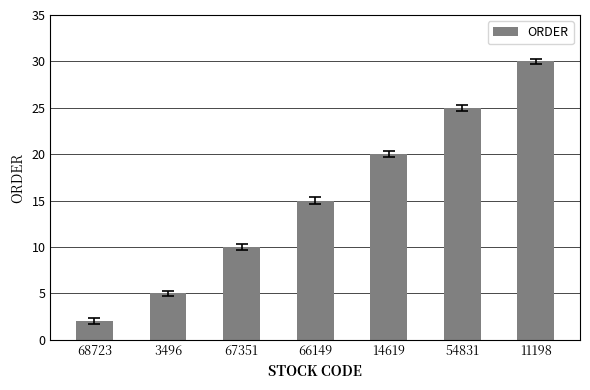

What is the ratio of the value at 68723 to the value at 66149?

0.1